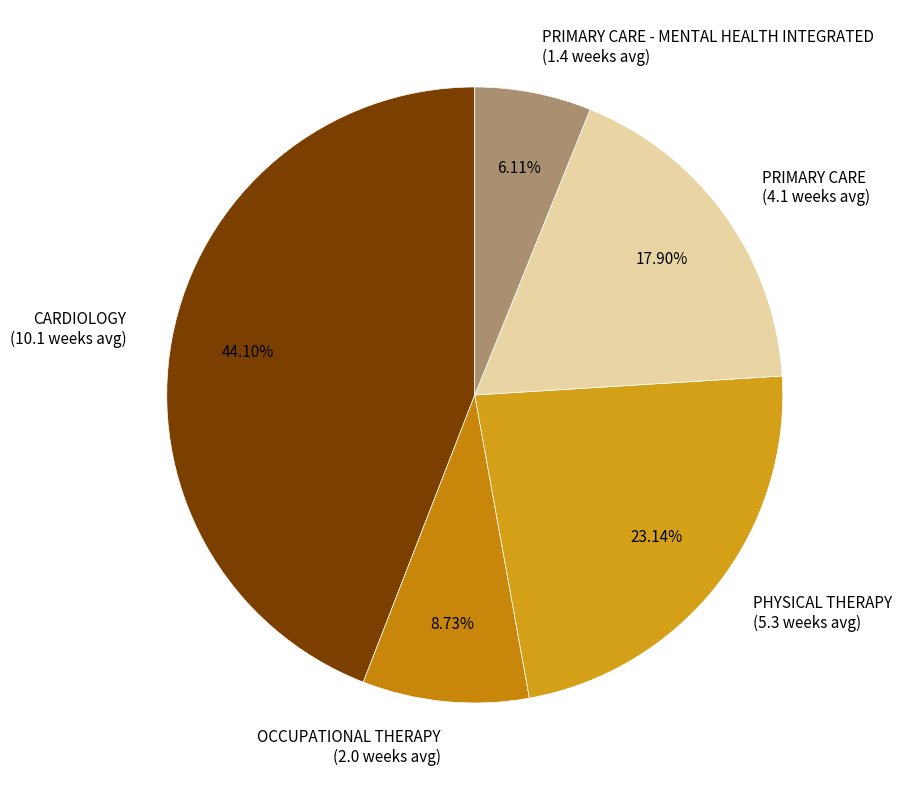

Does any single category account for the majority?

No